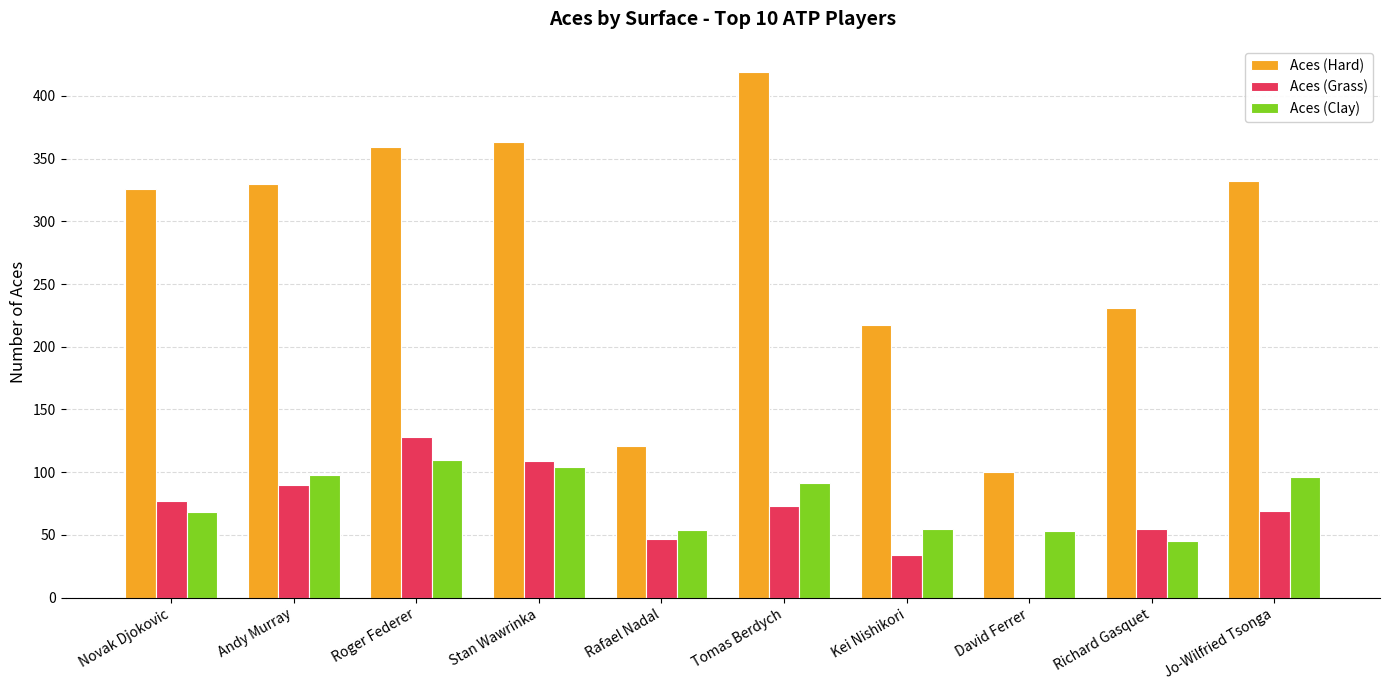

What is the maximum value for Aces (Clay)?

110